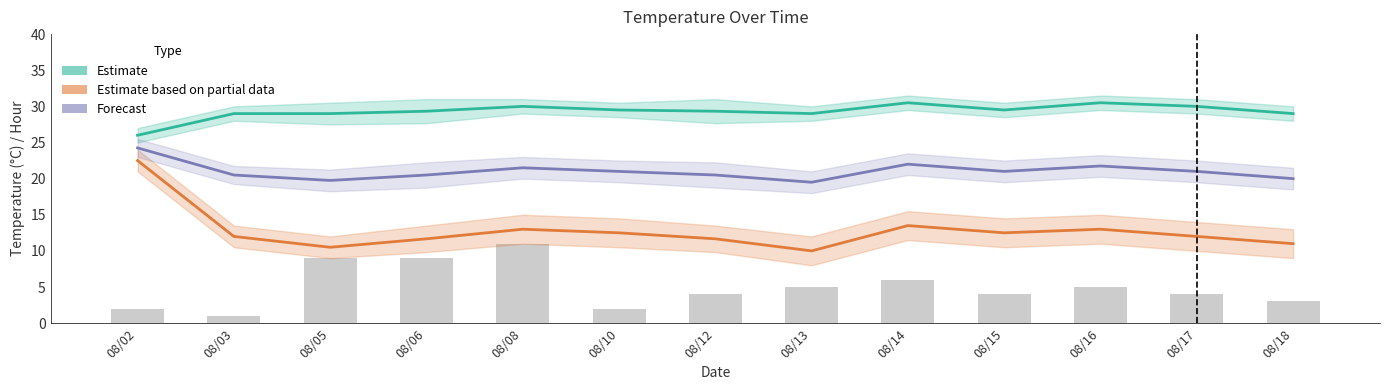

Between 08/18 and 08/16, which is larger?

08/16